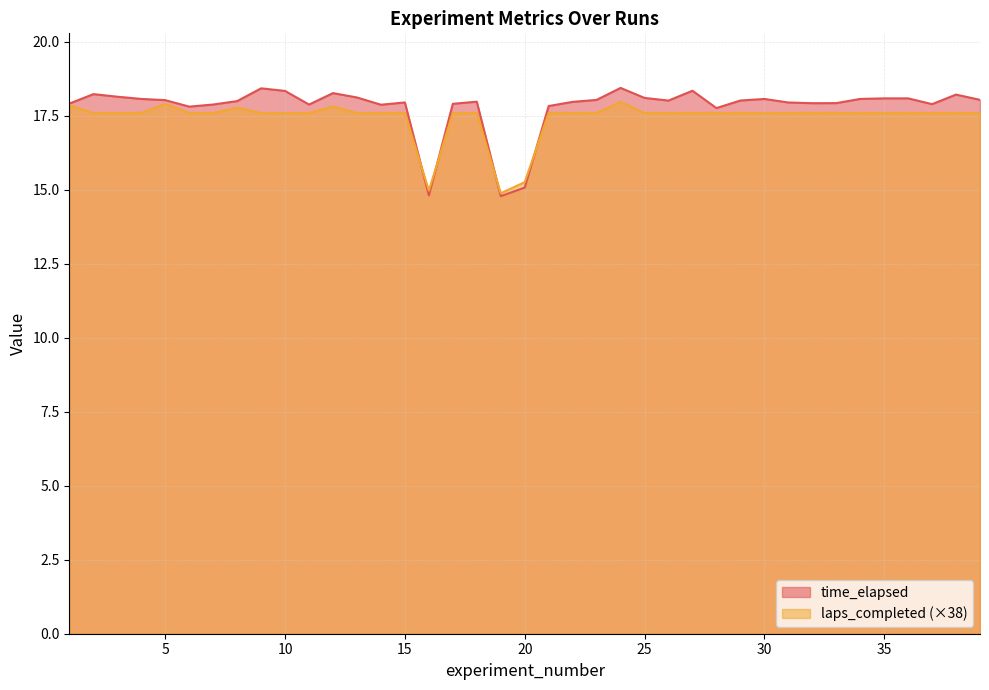

List the series in order of their overall mean, highest first.

time_elapsed, laps_completed (×38)